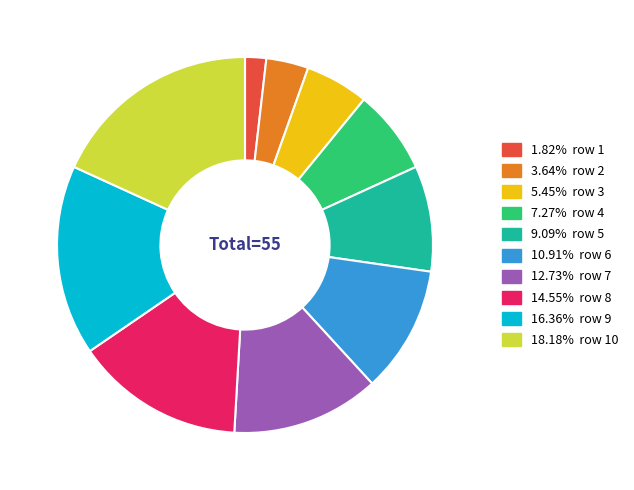

Is there a majority slice in this chart?

No